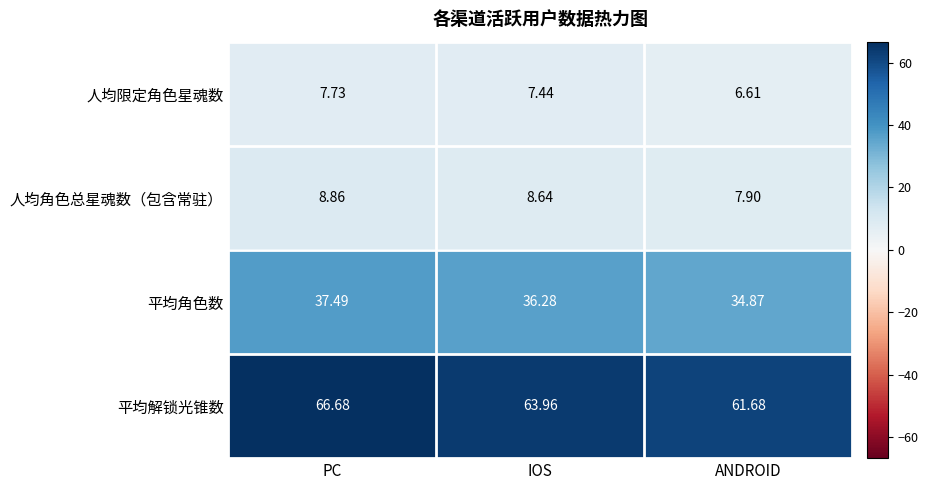

At which label is 人均角色总星魂数（包含常驻） closest to 8?

ANDROID